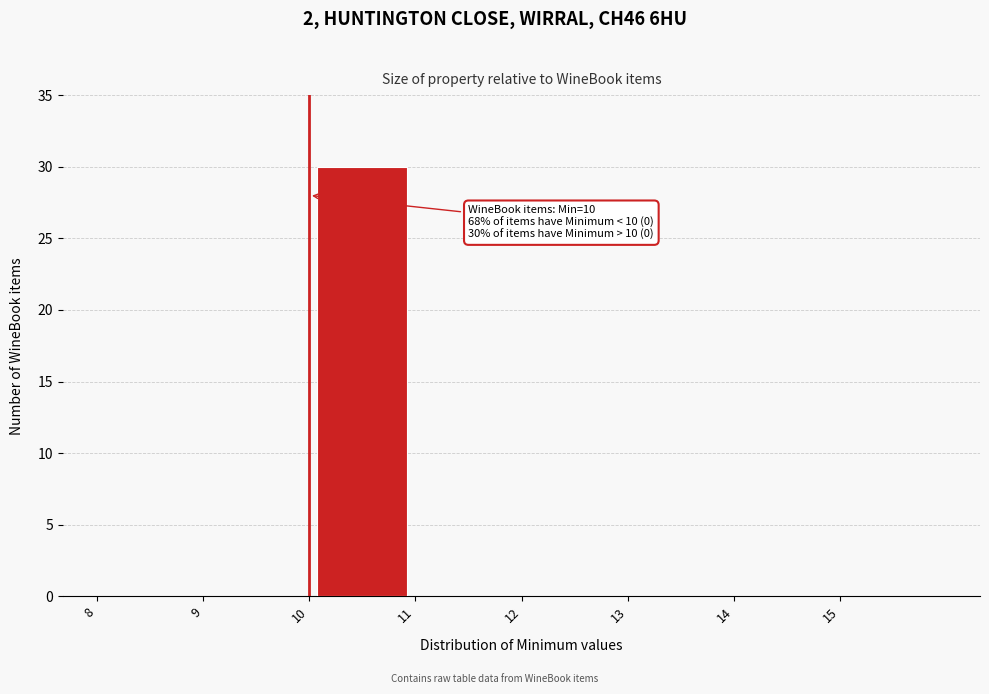

Which range on the x-axis has the tallest bar?

10 to 11